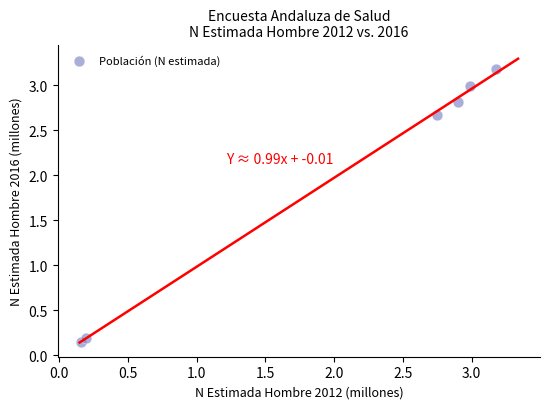

What is the average X value?

2.0